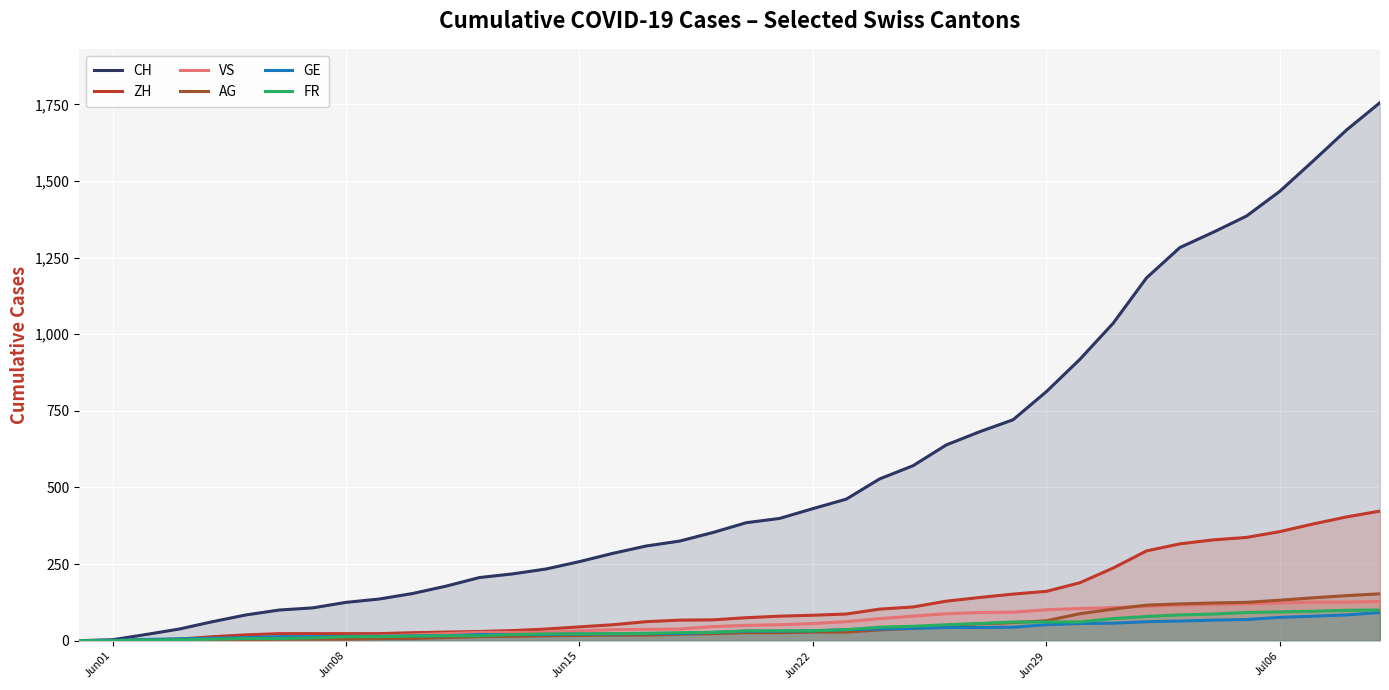

How many lines are shown in the chart?

6